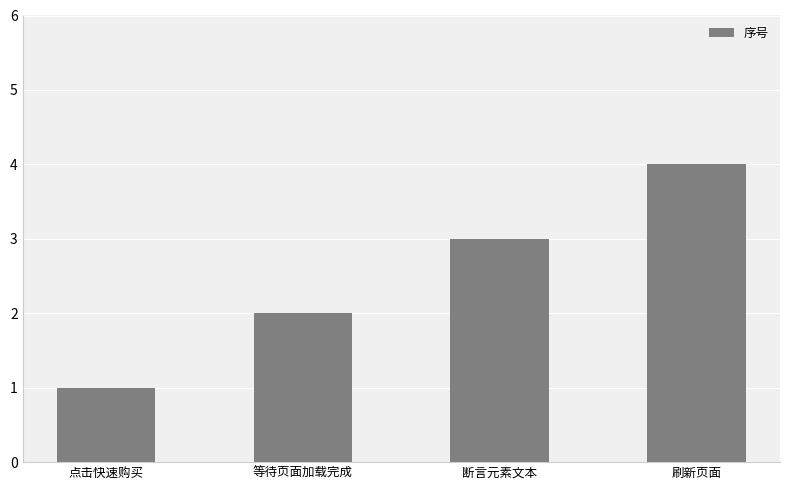

What is the difference between the maximum and minimum values?

3